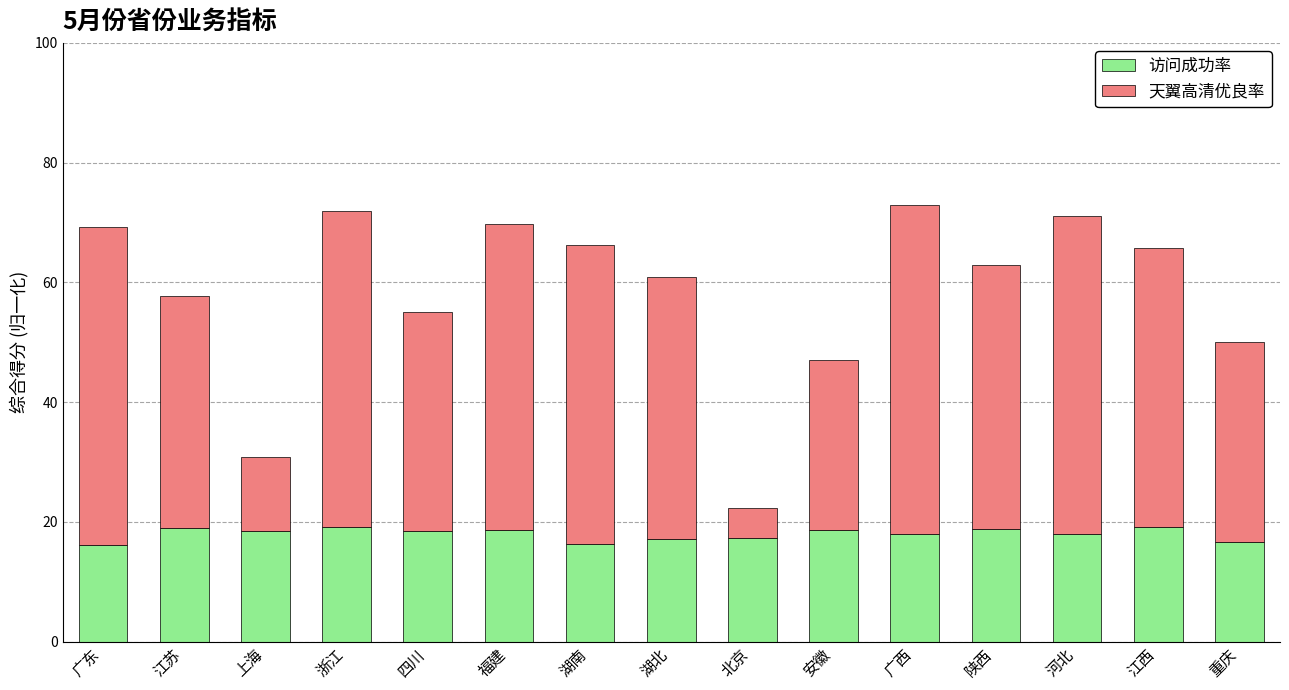

What is the total value across all series at 广西?

73.0